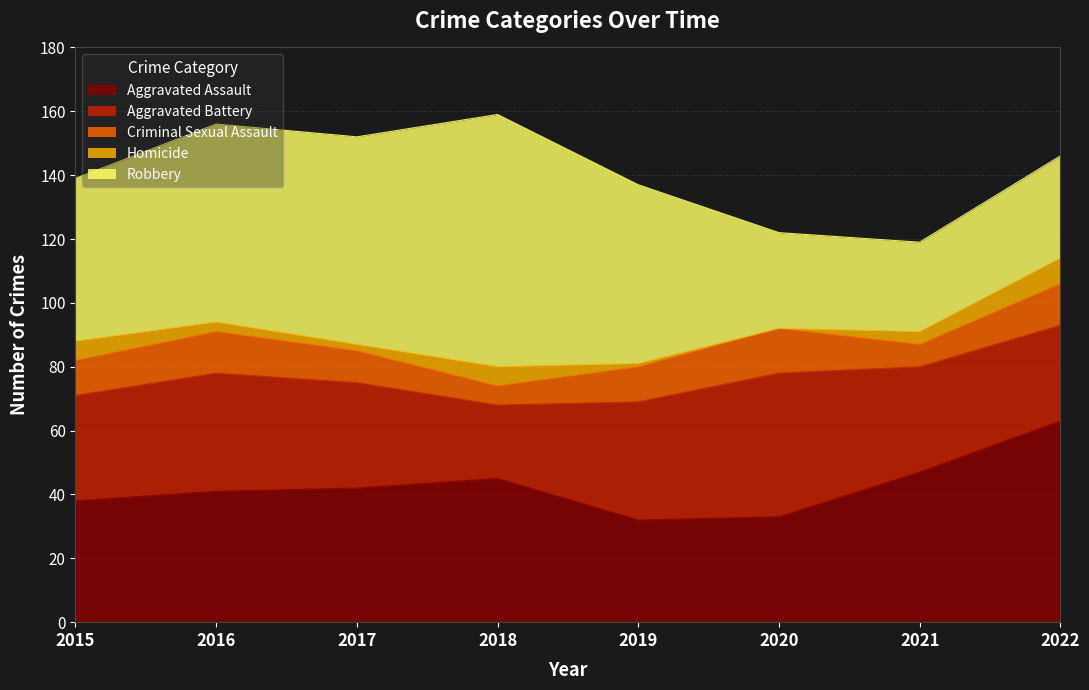

In Aggravated Assault, how many points are higher than both neighbors (excluding endpoints)?

1